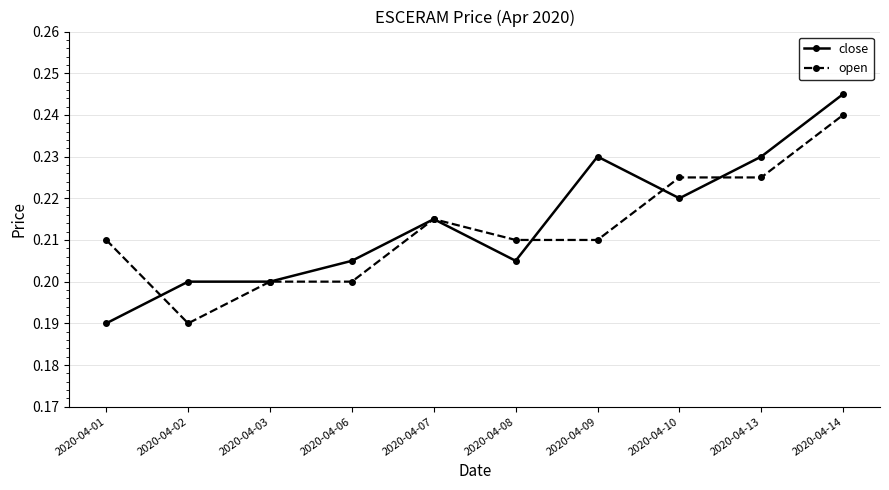

At which label does open reach its peak?

2020-04-14